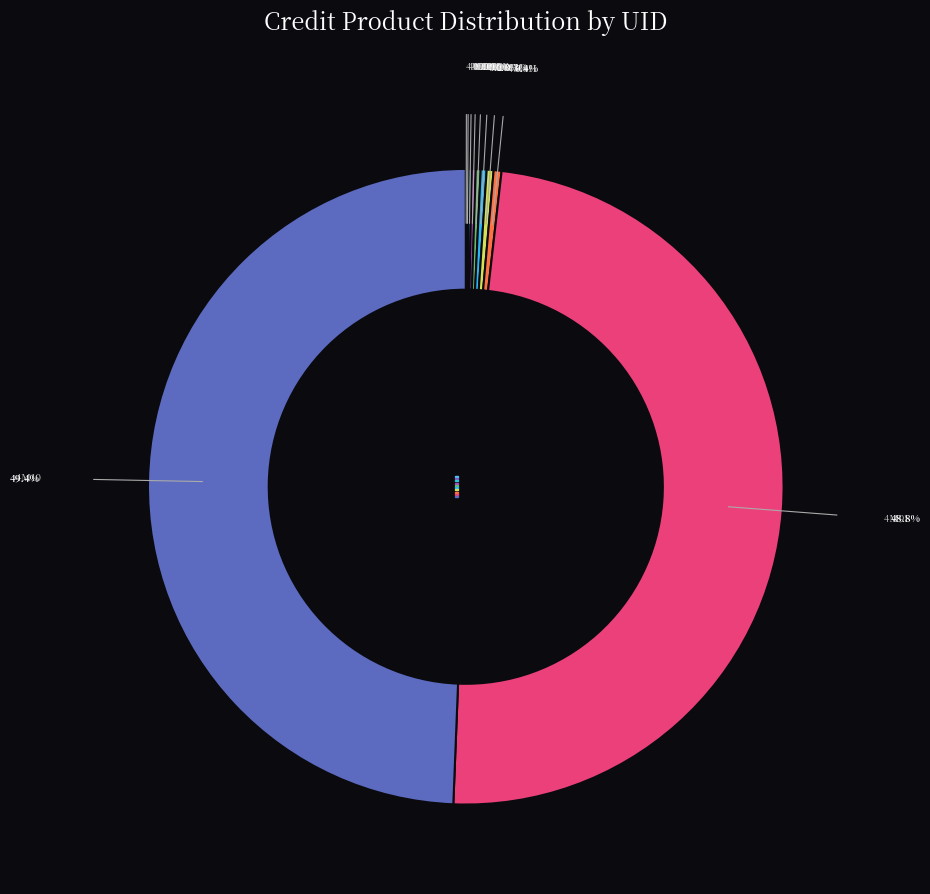

Is there a majority slice in this chart?

No